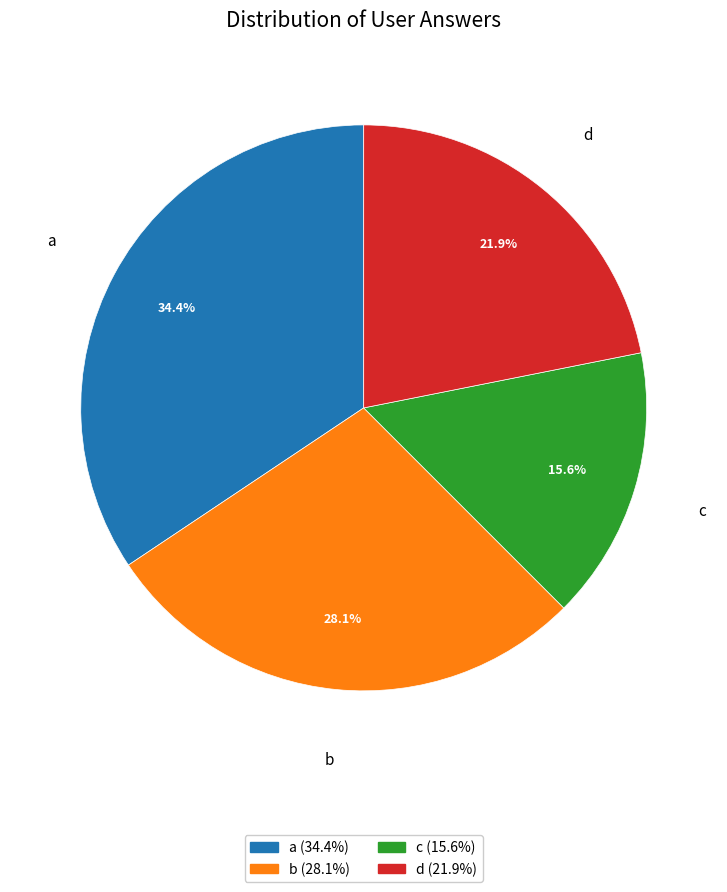

Does any single category account for the majority?

No